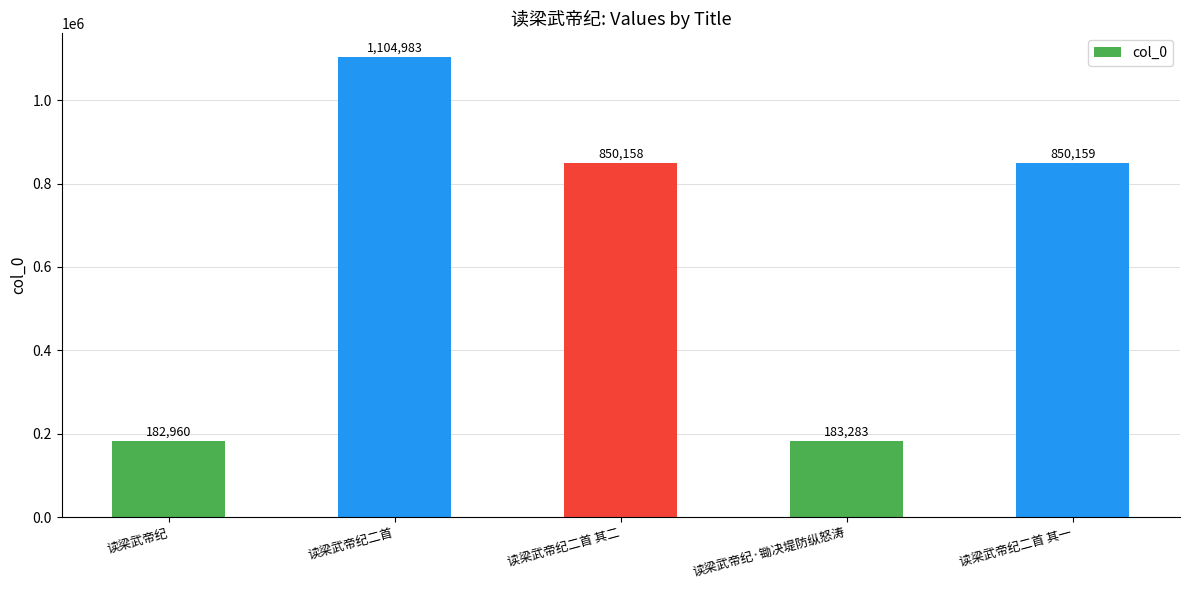

Reading right to left, list all the values displayed in this chart.

850159	183283	850158	1104983	182960